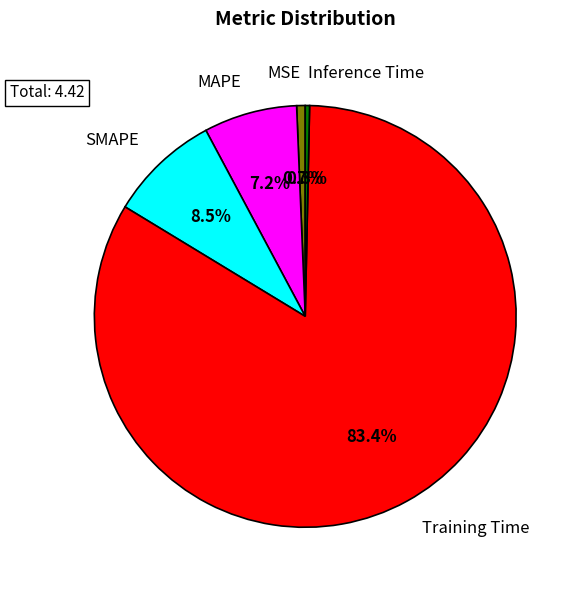

To the nearest percent, what is the combined percentage of Training Time and MSE?

84%